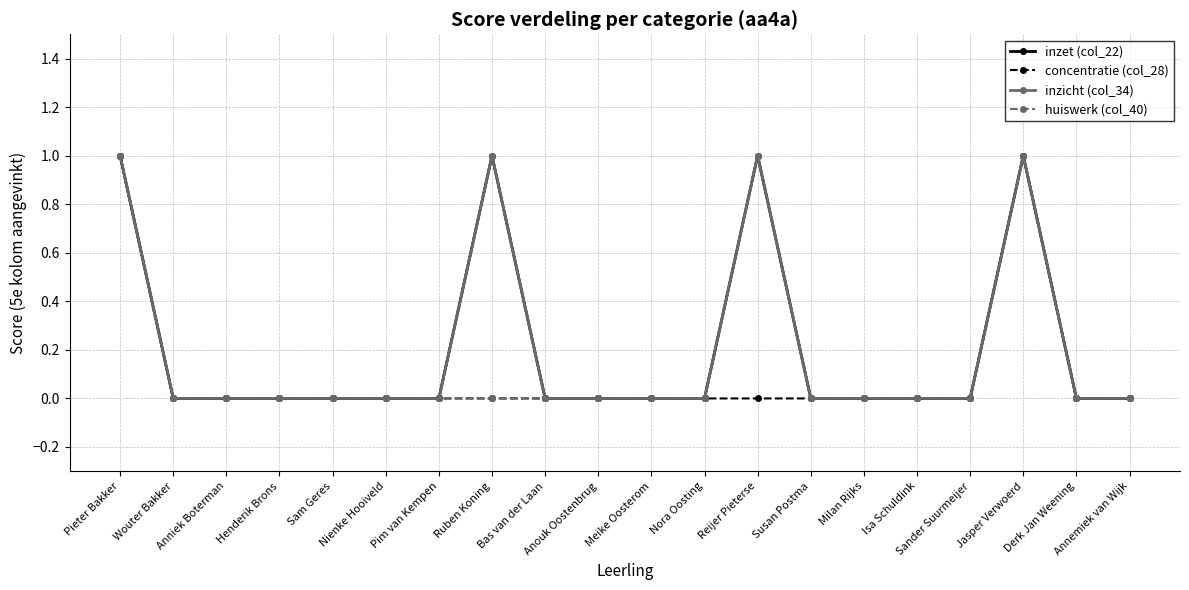

True or false: inzet (col_22) has a value of 0 at Anouk Oostenbrug.

True